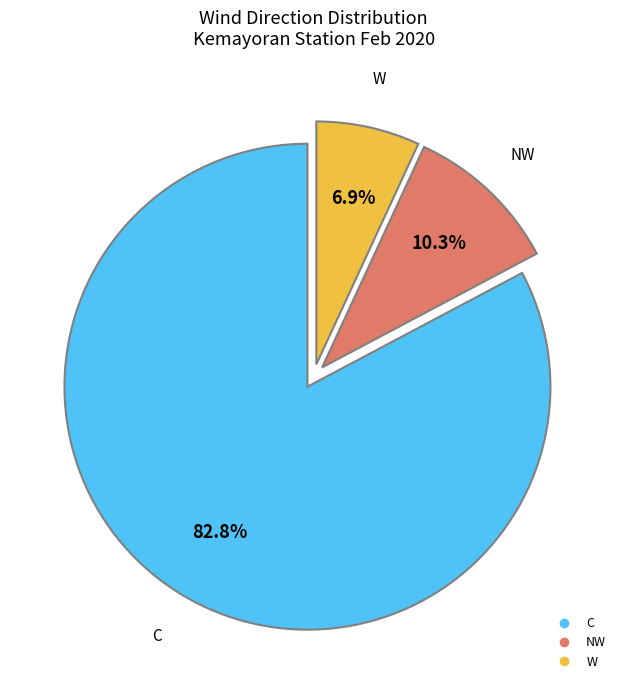

Does C represent more than half of the total?

Yes